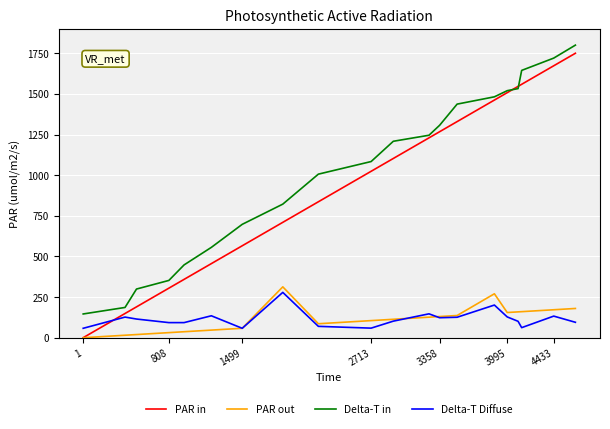

What is the difference between the second highest and second lowest values in the Delta-T in series?

1534.0